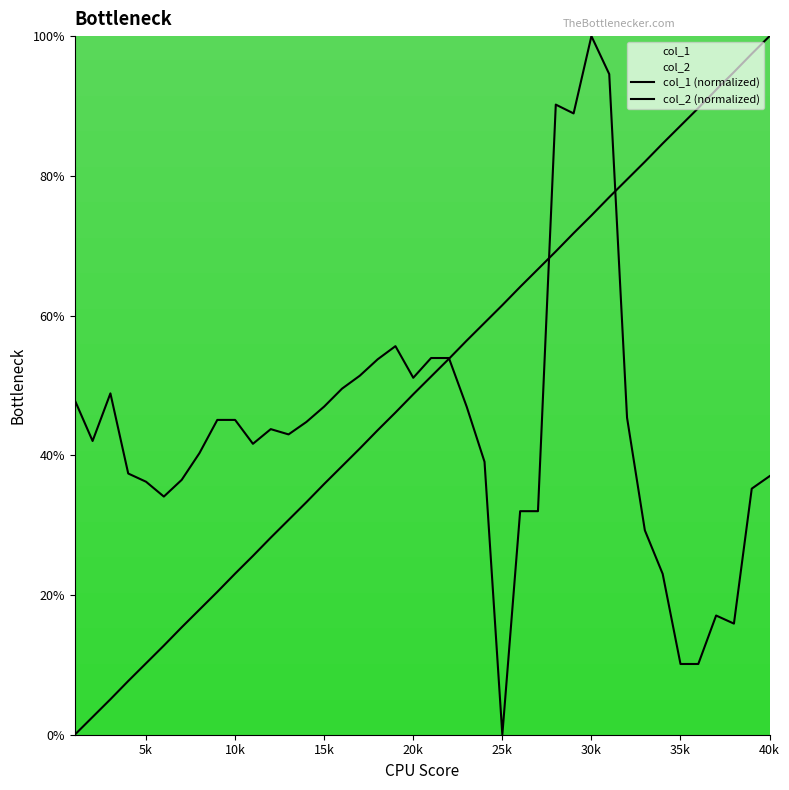

Does the chart display data point markers on the line(s)?

No